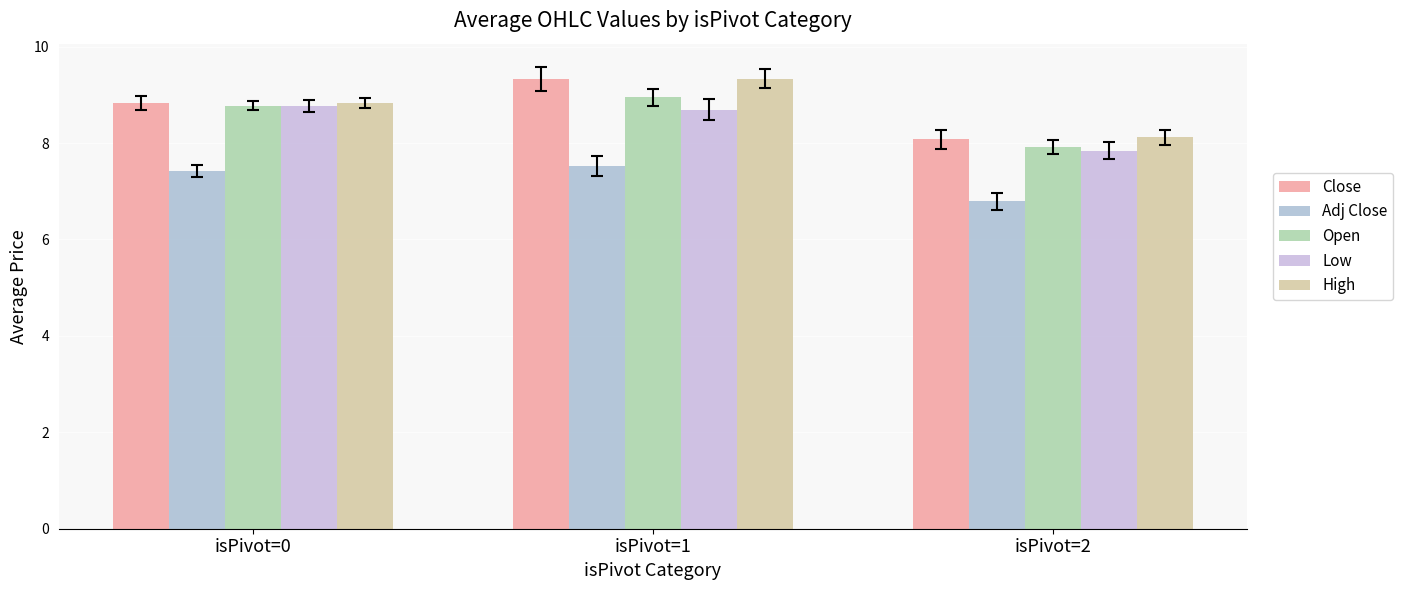

Is the value of Open at isPivot=1 greater than the value of Close at isPivot=0?

Yes